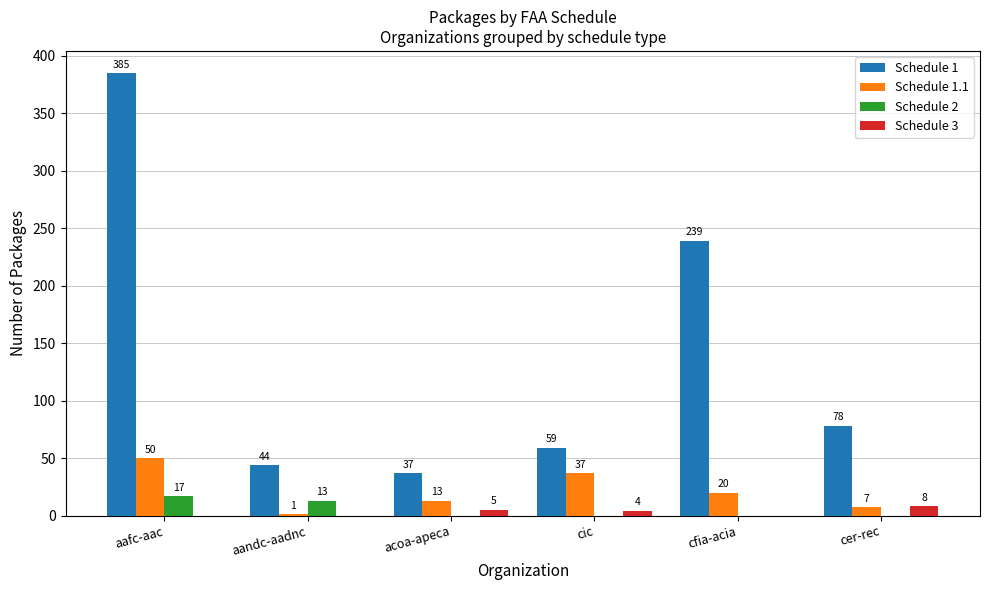

What is the sum of all Schedule 3 values?

17